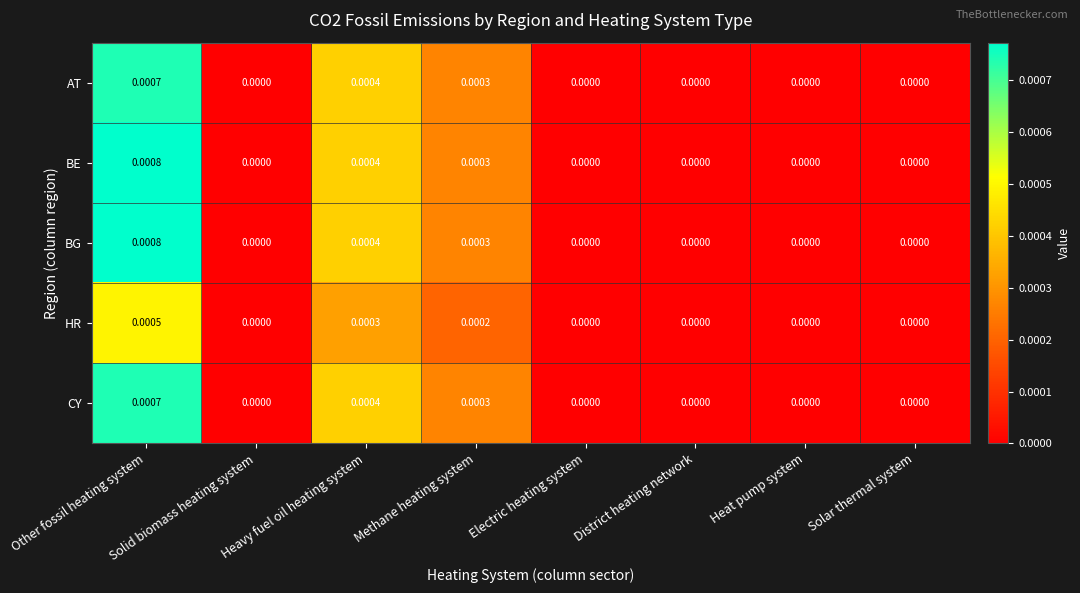

Which category has the highest value across all series?

Other fossil heating system